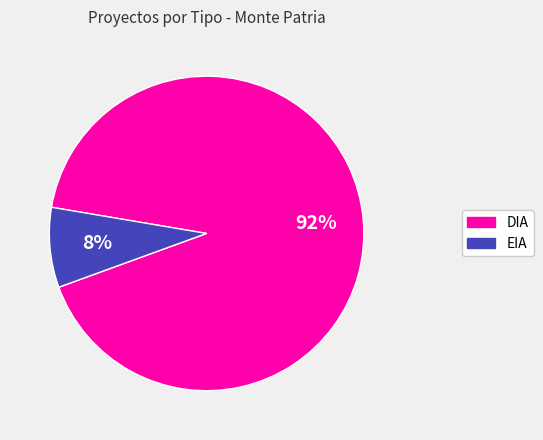

Count the number of slices in the pie.

2